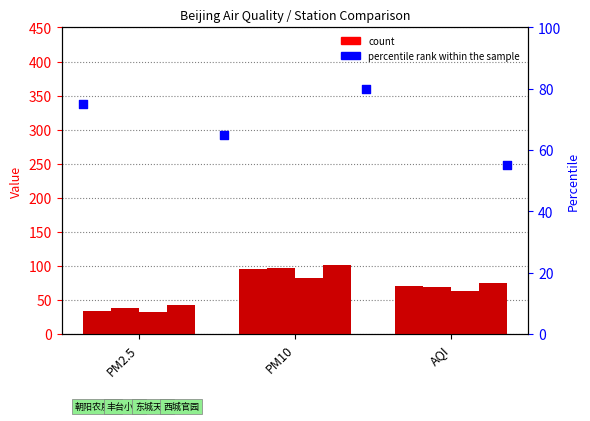

Is the value of 东城天坛 at AQI greater than the value of 朝阳农展馆 at PM10?

No